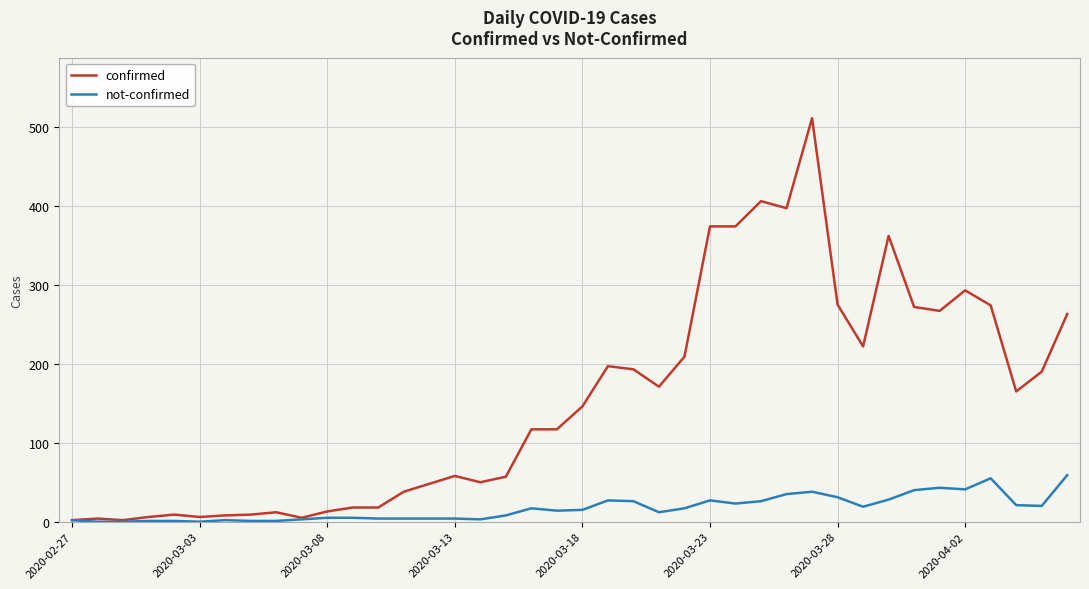

Which series has the largest total across all categories?

confirmed